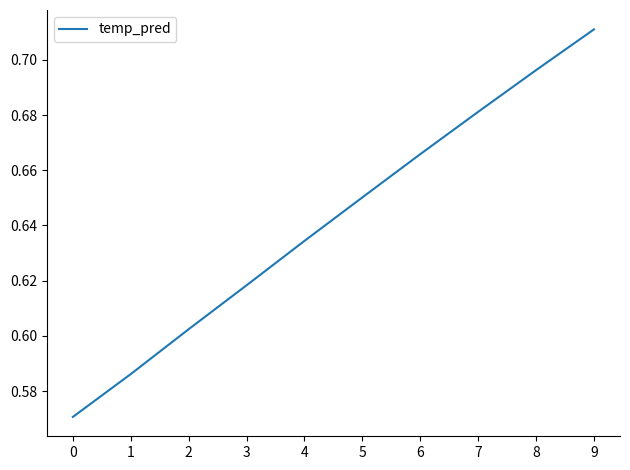

List the labels in order of value, smallest first.

0, 1, 2, 3, 4, 5, 6, 7, 8, 9